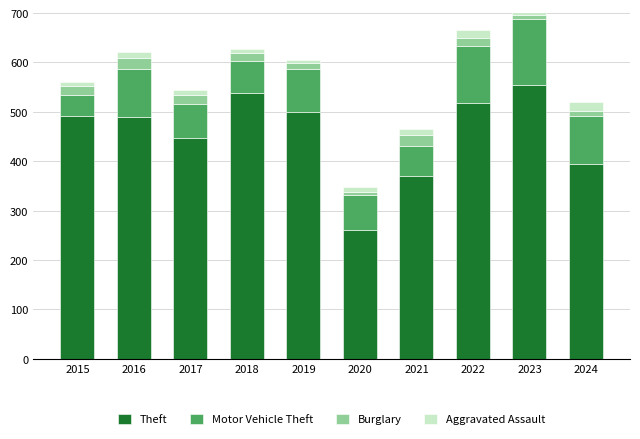

Reading left to right, transcribe all the data shown in this chart.

Theft: 2015=491	2016=489	2017=447	2018=539	2019=499	2020=261	2021=371	2022=518	2023=554	2024=394
Motor Vehicle Theft: 2015=43	2016=98	2017=69	2018=65	2019=87	2020=71	2021=60	2022=116	2023=134	2024=97
Burglary: 2015=19	2016=22	2017=18	2018=16	2019=12	2020=5	2021=23	2022=16	2023=9	2024=11
Aggravated Assault: 2015=8	2016=13	2017=10	2018=7	2019=7	2020=11	2021=12	2022=15	2023=19	2024=18